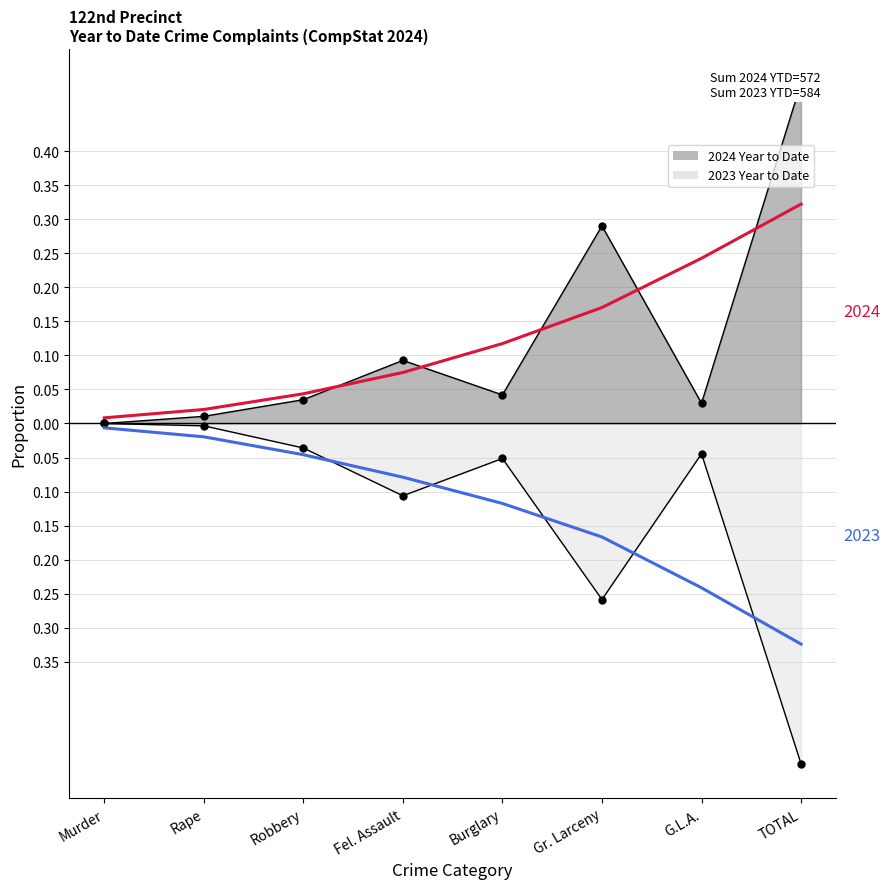

List the series in order of their overall mean, lowest first.

2023 Year to Date, 2024 Year to Date